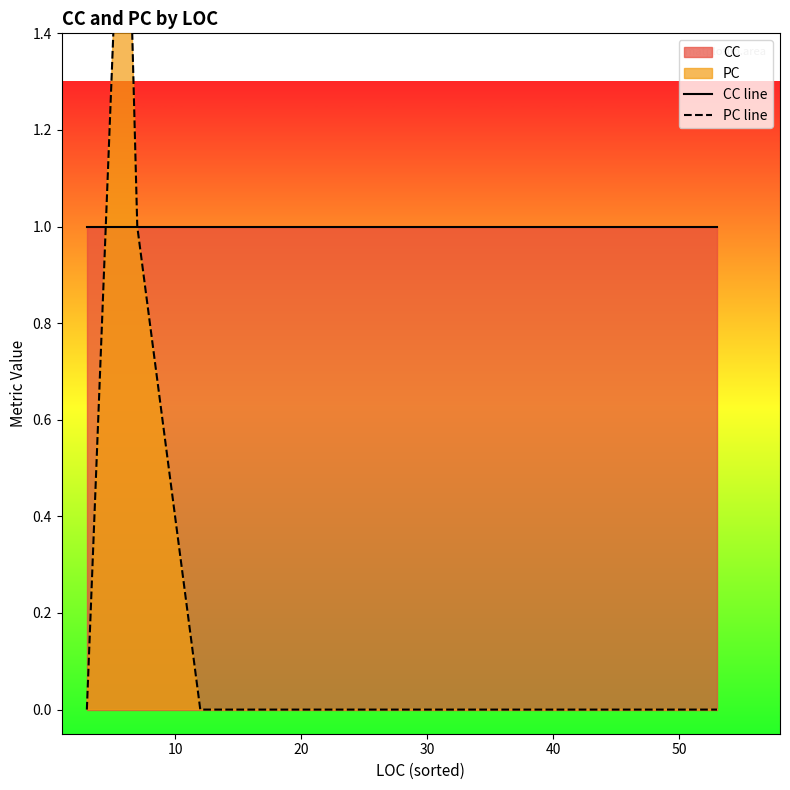

True or false: CC line and PC line cross at least once.

True